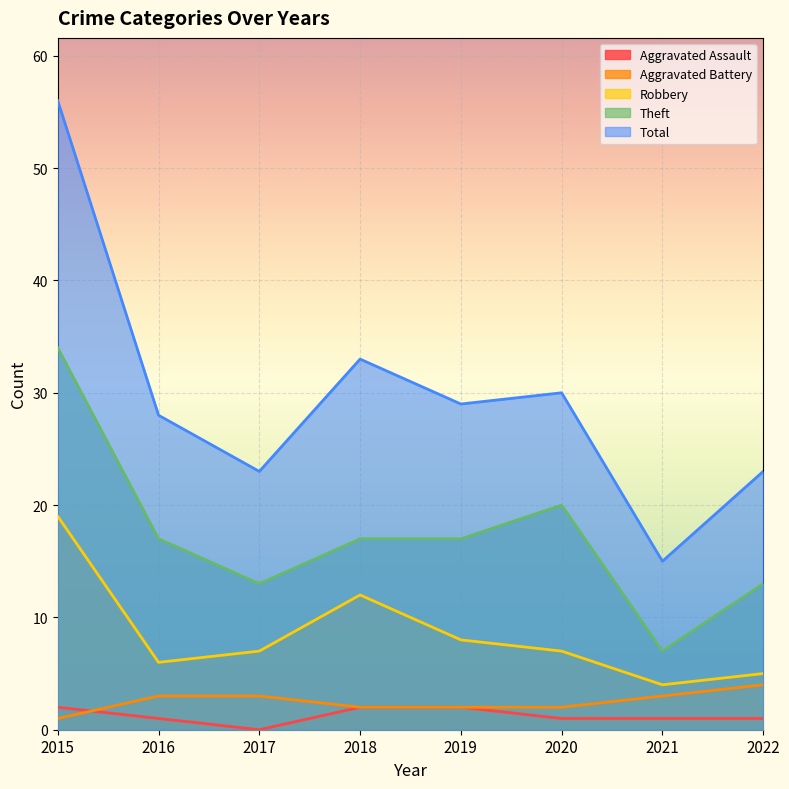

What are all the series names shown in the legend?

Aggravated Assault, Aggravated Battery, Robbery, Theft, Total